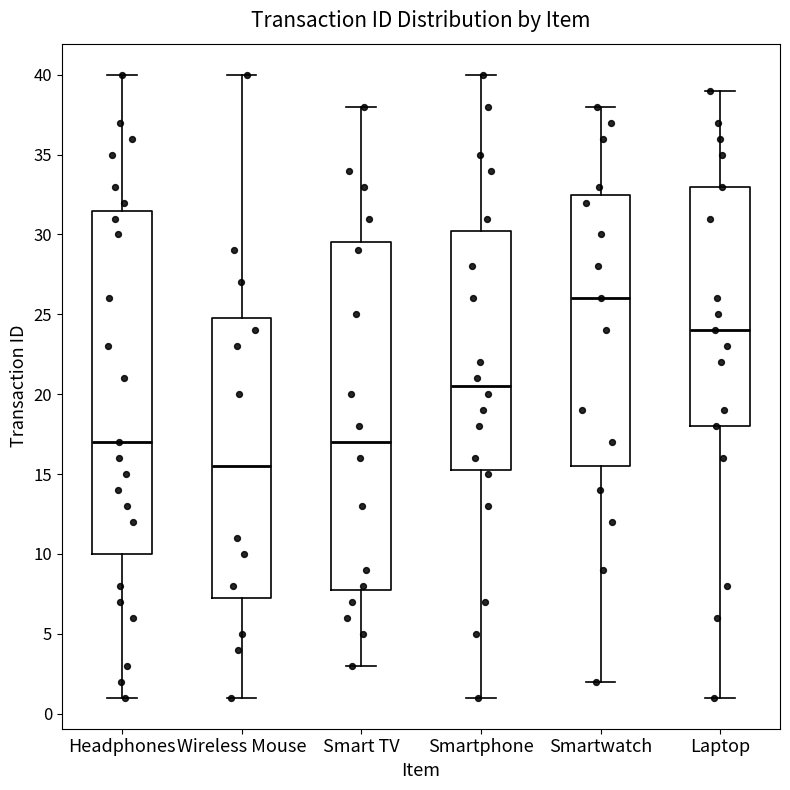

Reading left to right, read every box against the y-axis: the position of its median line, the range the box covers, and the ends of its whiskers. The values are not printed on the chart, so give them approximately, as read against the axis.

Headphones: median 17.0, box 10.0 to 31.5, whiskers 1.0 to 40.0
Wireless Mouse: median 15.5, box 7.5 to 25.0, whiskers 1.0 to 40.0
Smart TV: median 17.0, box 8.0 to 29.5, whiskers 3.0 to 38.0
Smartphone: median 20.5, box 15.5 to 30.5, whiskers 1.0 to 40.0
Smartwatch: median 26.0, box 15.5 to 32.5, whiskers 2.0 to 38.0
Laptop: median 24.0, box 18.0 to 33.0, whiskers 1.0 to 39.0